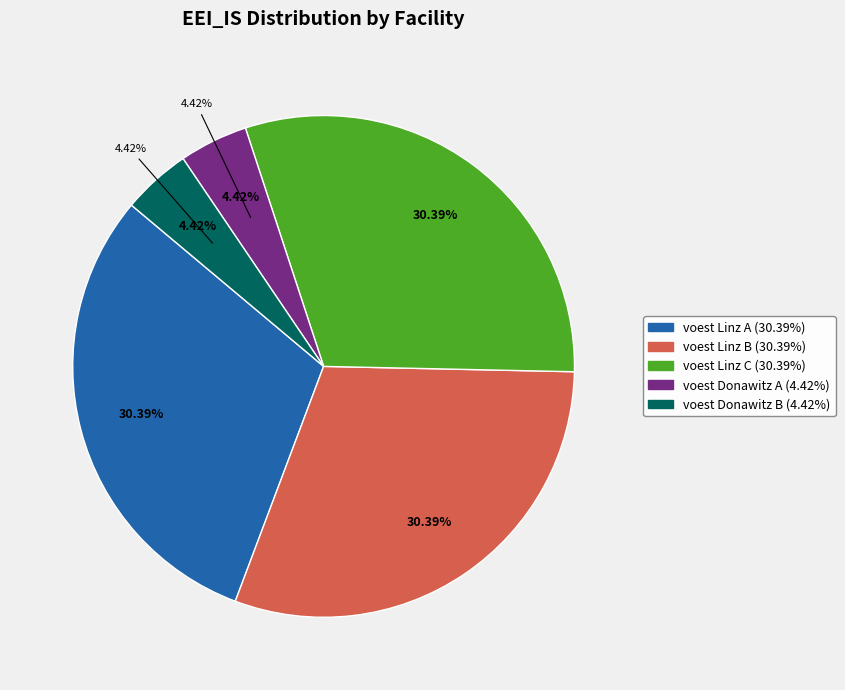

What percentage is the voest Donawitz B slice, to the nearest percent?

4%